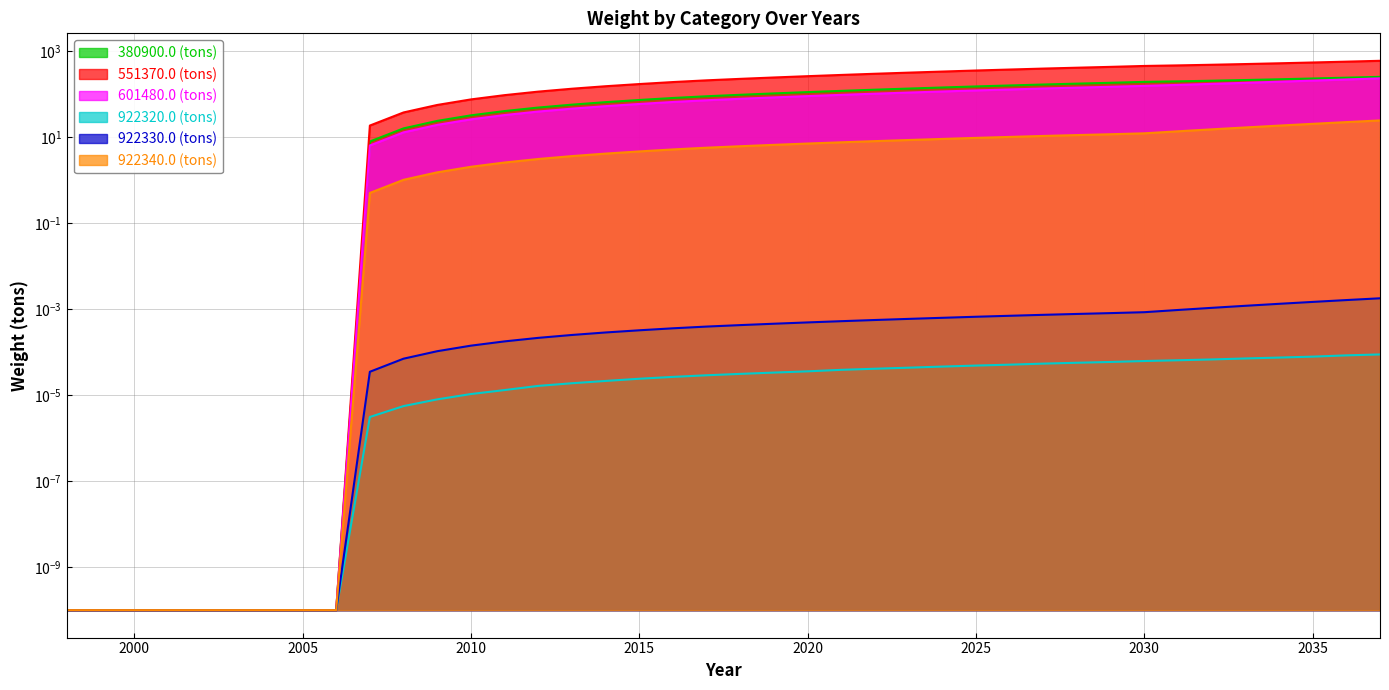

Which label corresponds to the smallest value in the chart?

1998